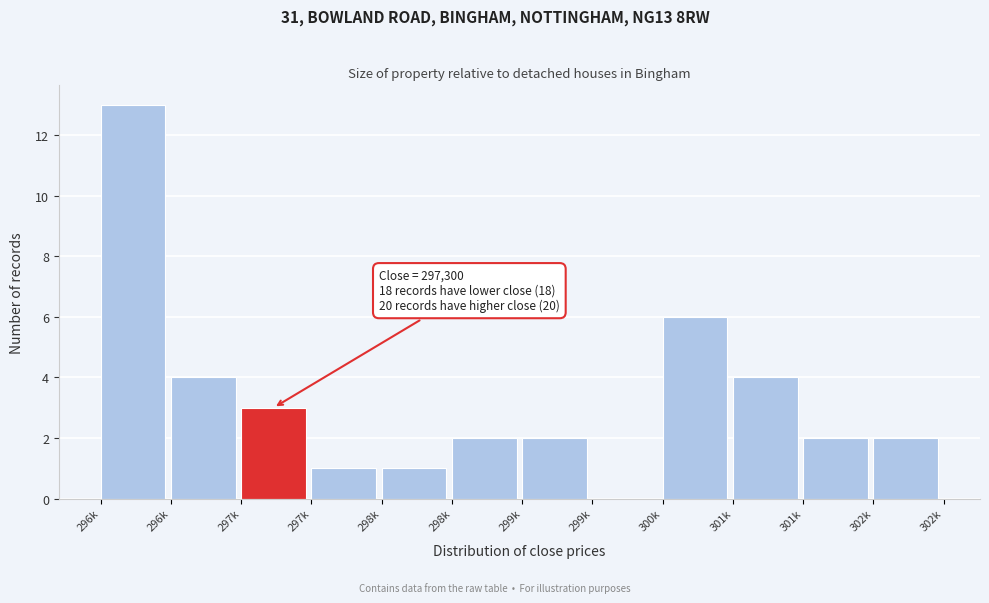

Are the bars horizontal?

No